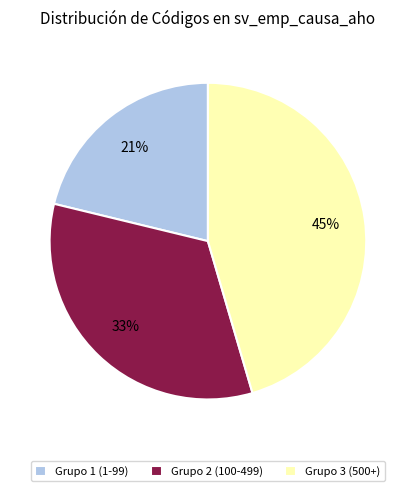

Which has a higher value, Grupo 2 (100-499) or Grupo 3 (500+)?

Grupo 3 (500+)